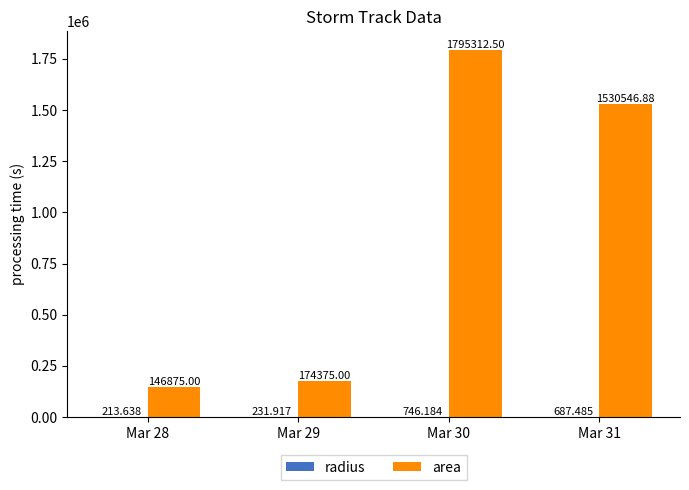

Which series has the largest range (max minus min)?

area